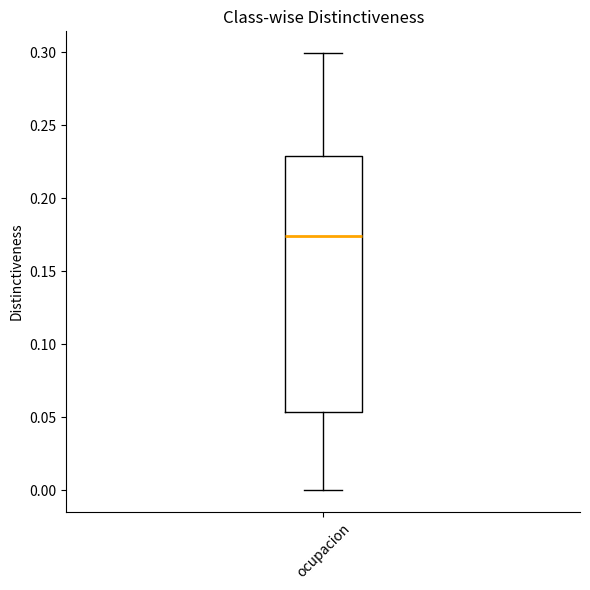

Read this box plot against the y-axis: the position of the median line, the range covered by the box, and the ends of both whiskers. The values are not printed on the chart, so give them approximately, as read against the axis.

median 0.175, box 0.055 to 0.230, whiskers 0.000 to 0.300